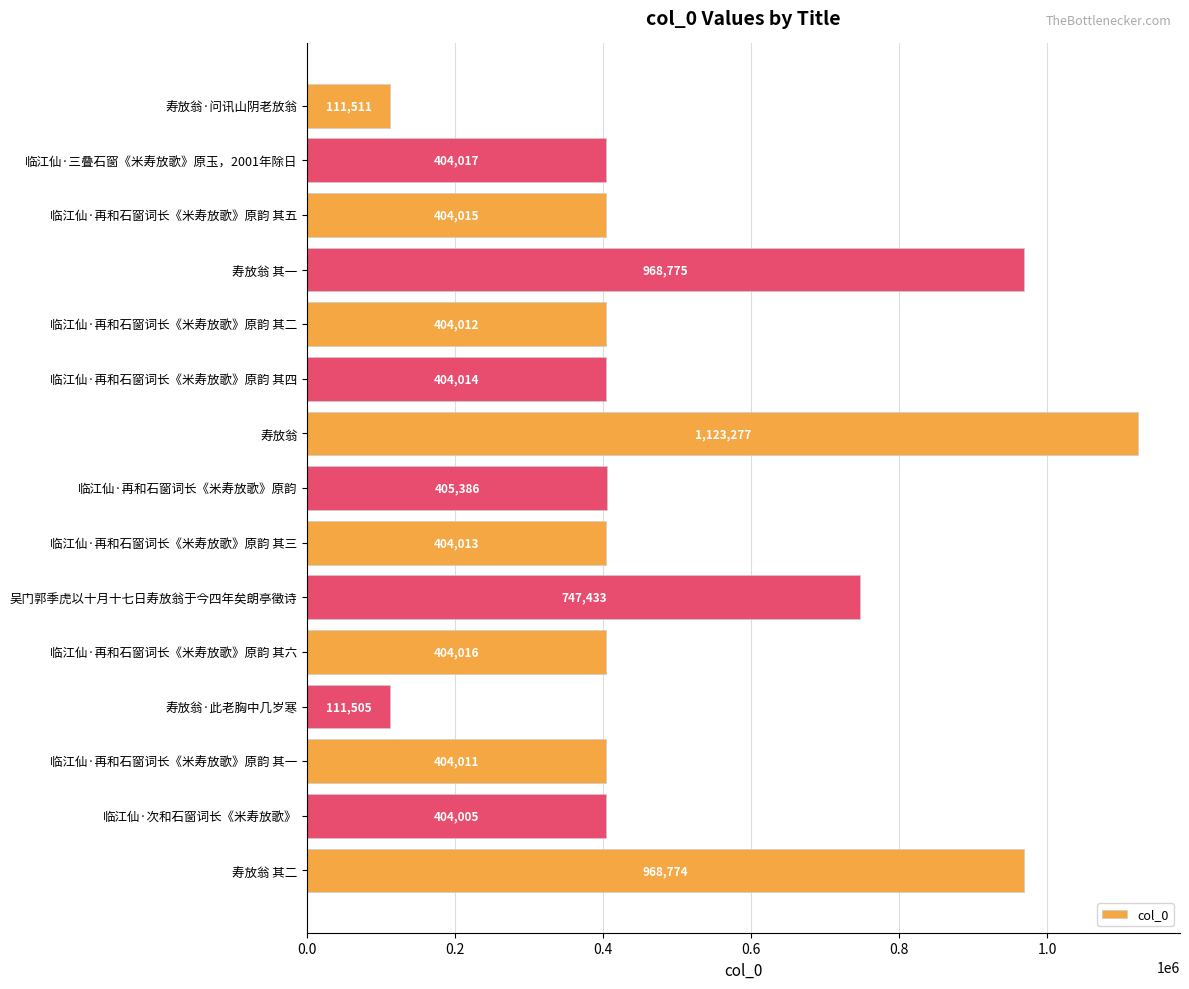

Reading top to bottom, list all the values displayed in this chart.

寿放翁·问讯山阴老放翁=111511	临江仙·三叠石窗《米寿放歌》原玉，2001年除日=404017	临江仙·再和石窗词长《米寿放歌》原韵 其五=404015	寿放翁 其一=968775	临江仙·再和石窗词长《米寿放歌》原韵 其二=404012	临江仙·再和石窗词长《米寿放歌》原韵 其四=404014	寿放翁=1123277	临江仙·再和石窗词长《米寿放歌》原韵=405386	临江仙·再和石窗词长《米寿放歌》原韵 其三=404013	吴门郭季虎以十月十七日寿放翁于今四年矣朗亭徵诗=747433	临江仙·再和石窗词长《米寿放歌》原韵 其六=404016	寿放翁·此老胸中几岁寒=111505	临江仙·再和石窗词长《米寿放歌》原韵 其一=404011	临江仙·次和石窗词长《米寿放歌》=404005	寿放翁 其二=968774